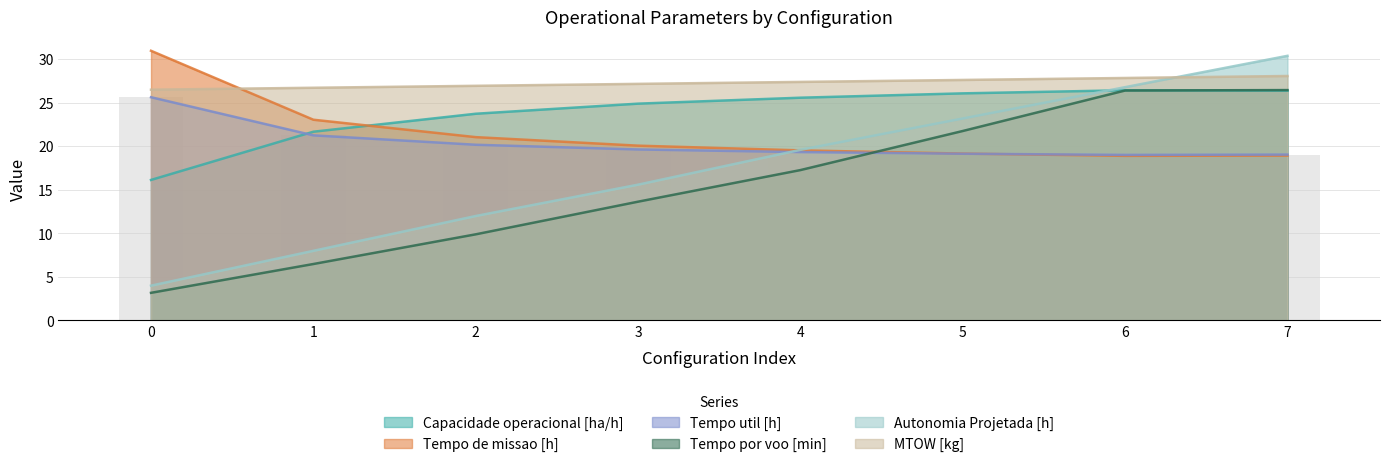

What is the approximate value of Tempo por voo [min] at 2?

9.9